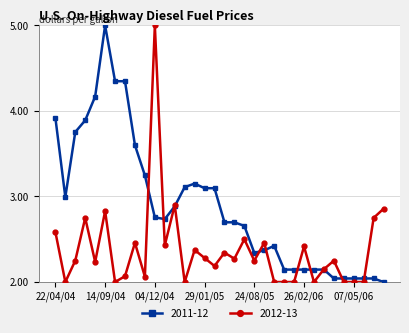

What is the maximum value shown in the chart?

5.0